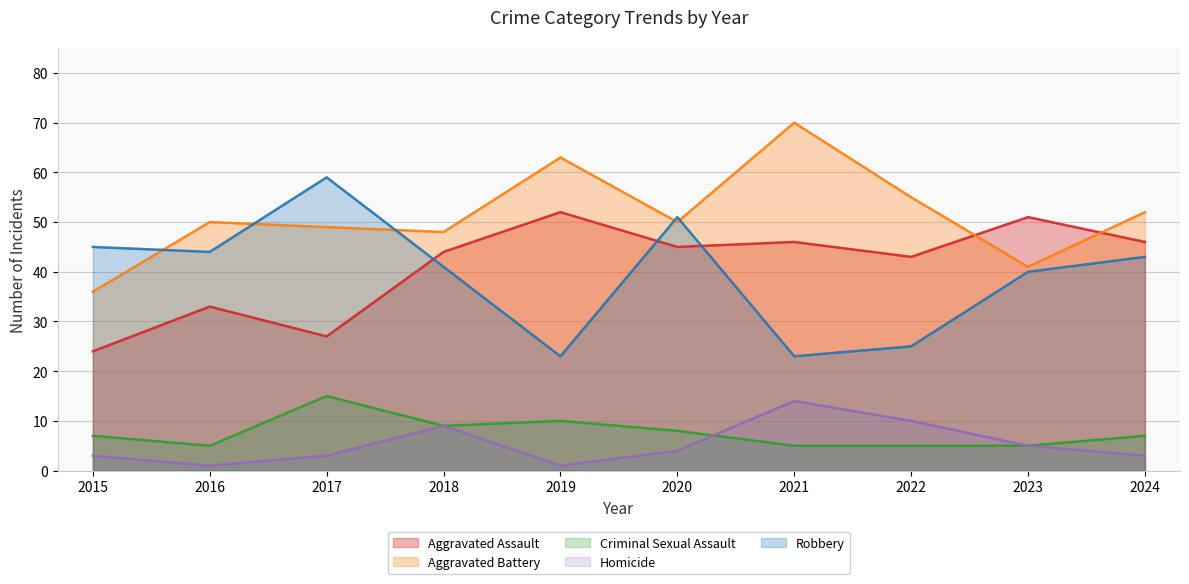

How many interior local valleys does the Robbery series have?

3